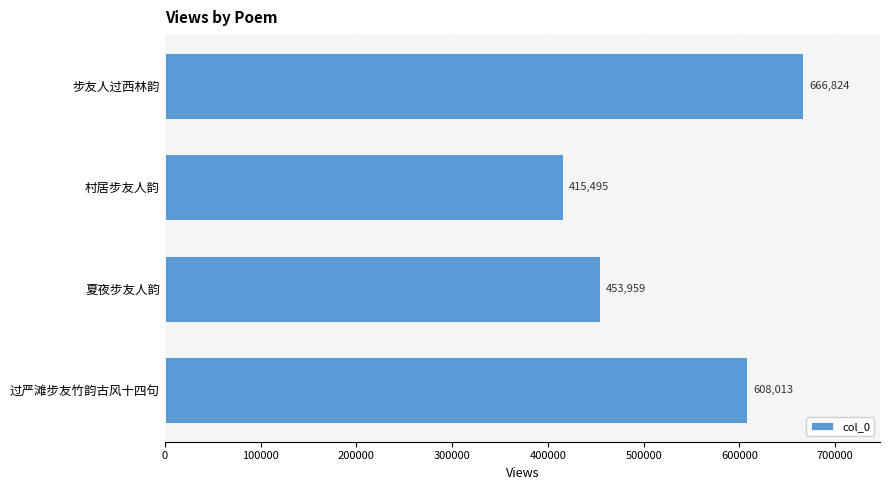

What is the sum of all values?

2144291